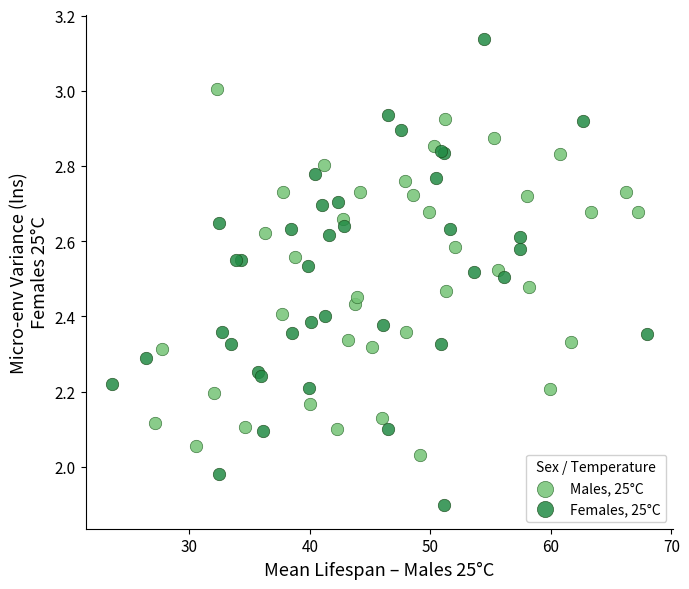

Which series has the largest Y range (max minus min)?

Females, 25°C